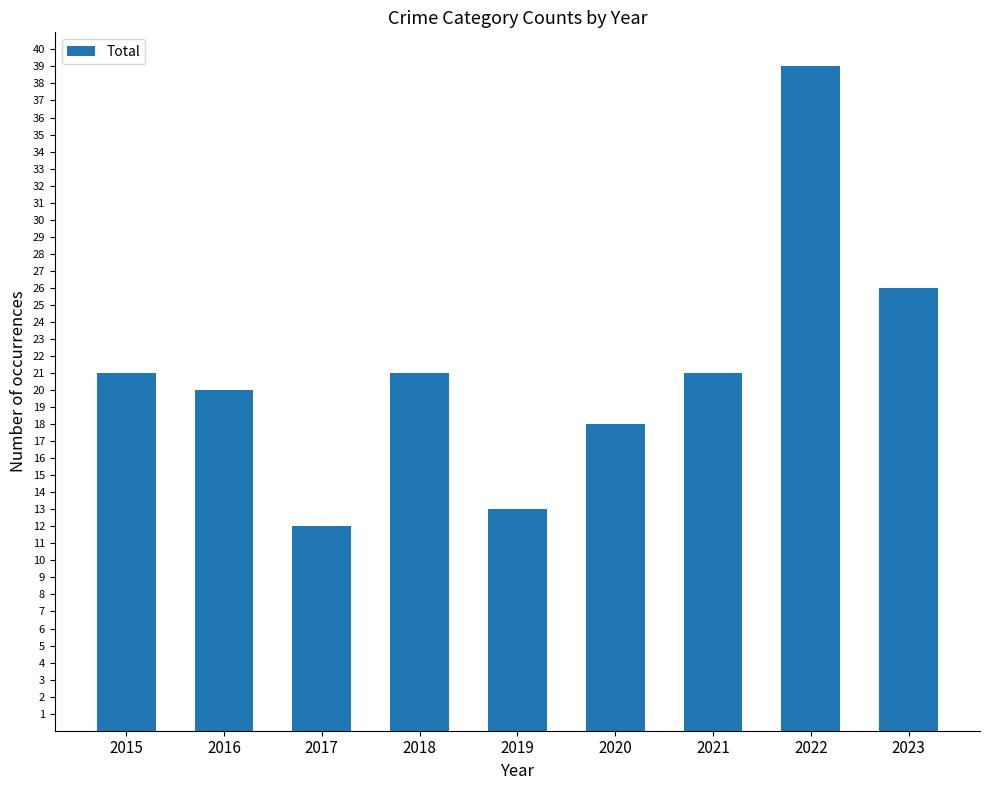

What is the approximate value at 2017, to the nearest 10?

10